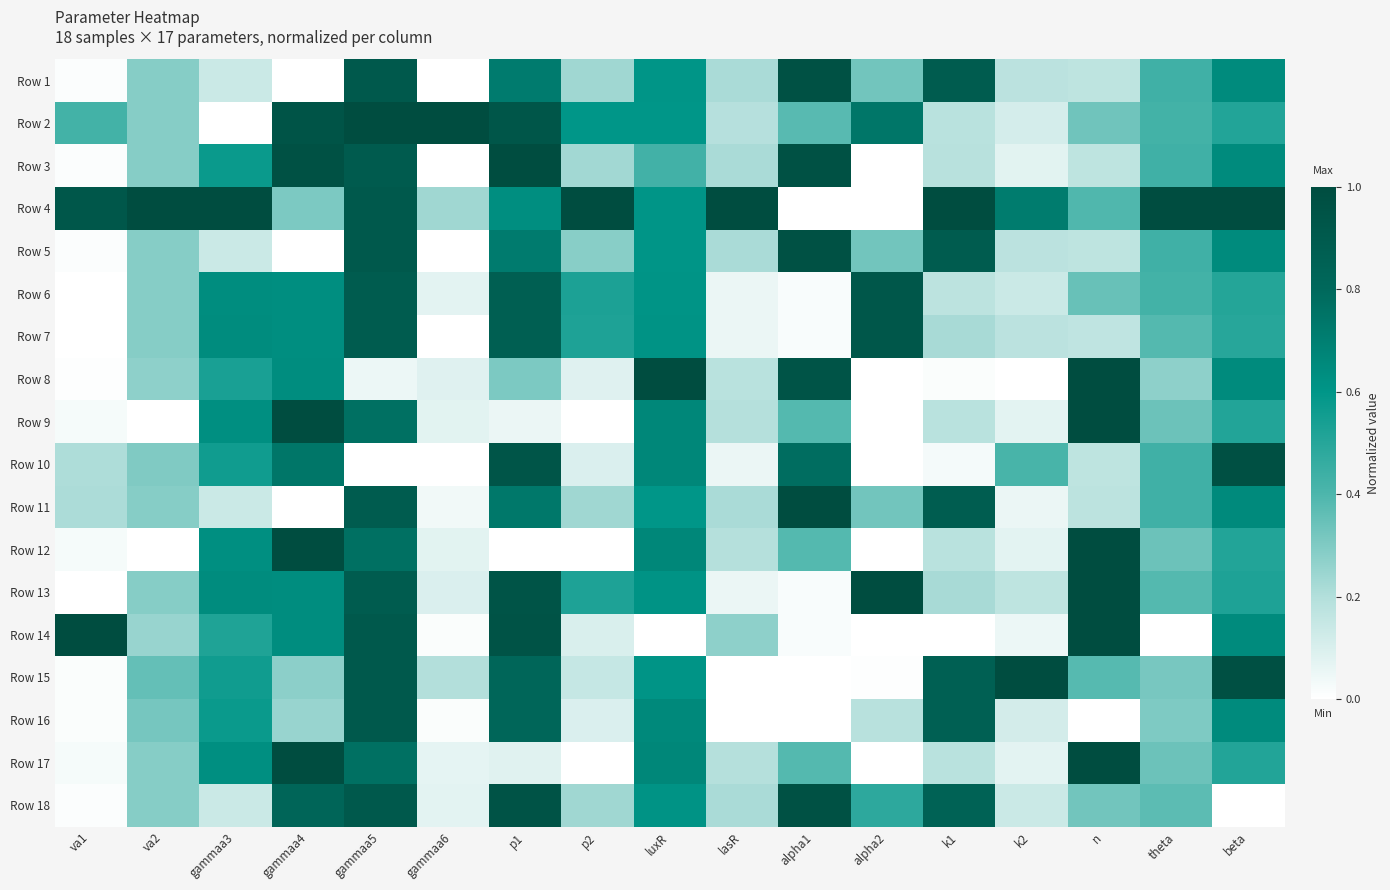

What is the difference between the highest and lowest values at gammaa6?

1.0